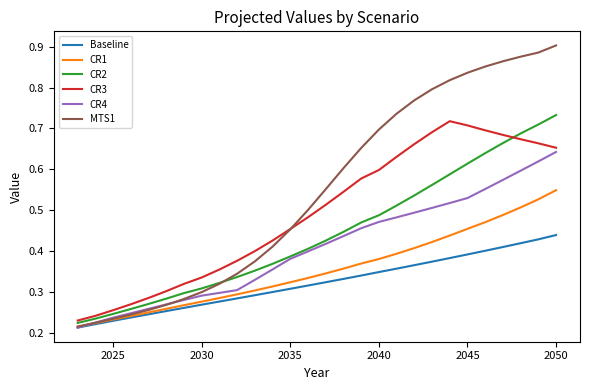

True or false: CR3 and Baseline intersect in this chart.

False